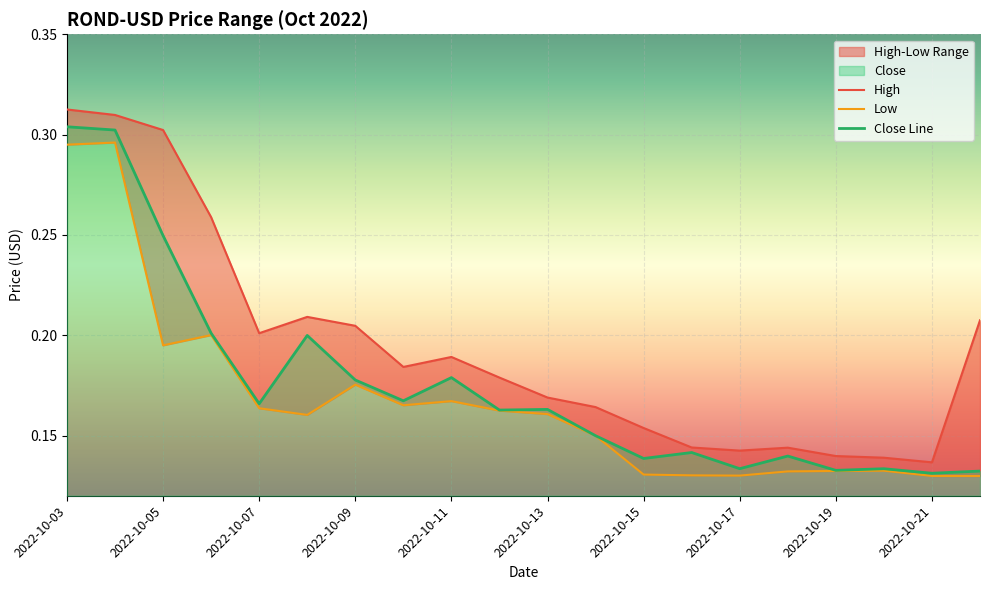

Reading left to right, extract all data points from this chart.

High: 2022-10-03=0.3	2022-10-04=0.3	2022-10-05=0.3	2022-10-06=0.3	2022-10-07=0.2	2022-10-08=0.2	2022-10-09=0.2	2022-10-10=0.2	2022-10-11=0.2	2022-10-12=0.2	2022-10-13=0.2	2022-10-14=0.2	2022-10-15=0.2	2022-10-16=0.1	2022-10-17=0.1	2022-10-18=0.1	2022-10-19=0.1	2022-10-20=0.1	2022-10-21=0.1	2022-10-22=0.2
Low: 2022-10-03=0.3	2022-10-04=0.3	2022-10-05=0.2	2022-10-06=0.2	2022-10-07=0.2	2022-10-08=0.2	2022-10-09=0.2	2022-10-10=0.2	2022-10-11=0.2	2022-10-12=0.2	2022-10-13=0.2	2022-10-14=0.1	2022-10-15=0.1	2022-10-16=0.1	2022-10-17=0.1	2022-10-18=0.1	2022-10-19=0.1	2022-10-20=0.1	2022-10-21=0.1	2022-10-22=0.1
Close: 2022-10-03=0.3	2022-10-04=0.3	2022-10-05=0.2	2022-10-06=0.2	2022-10-07=0.2	2022-10-08=0.2	2022-10-09=0.2	2022-10-10=0.2	2022-10-11=0.2	2022-10-12=0.2	2022-10-13=0.2	2022-10-14=0.1	2022-10-15=0.1	2022-10-16=0.1	2022-10-17=0.1	2022-10-18=0.1	2022-10-19=0.1	2022-10-20=0.1	2022-10-21=0.1	2022-10-22=0.1